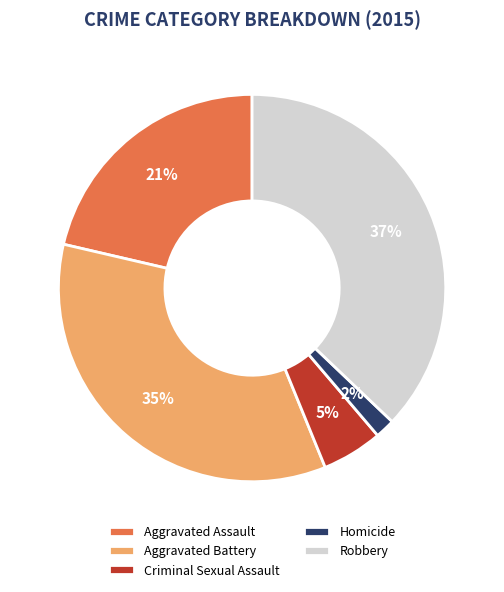

The Robbery slice represents 23% of the pie. True or false?

False